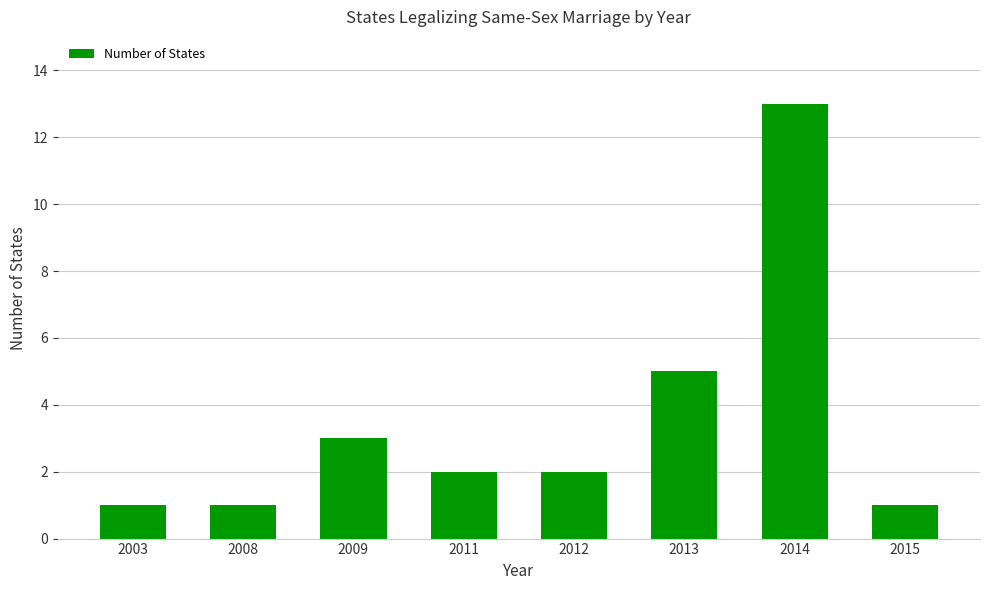

Which label corresponds to the largest value in the chart?

2014